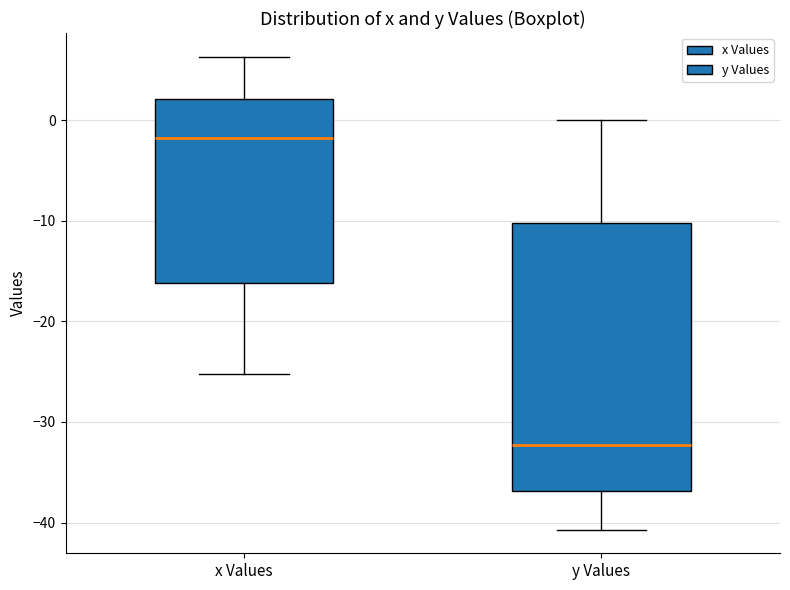

Reading left to right, read every box against the y-axis: the position of its median line, the range the box covers, and the ends of its whiskers. The values are not printed on the chart, so give them approximately, as read against the axis.

x Values: median -2, box -16 to 2, whiskers -25 to 6
y Values: median -32, box -37 to -10, whiskers -41 to 0